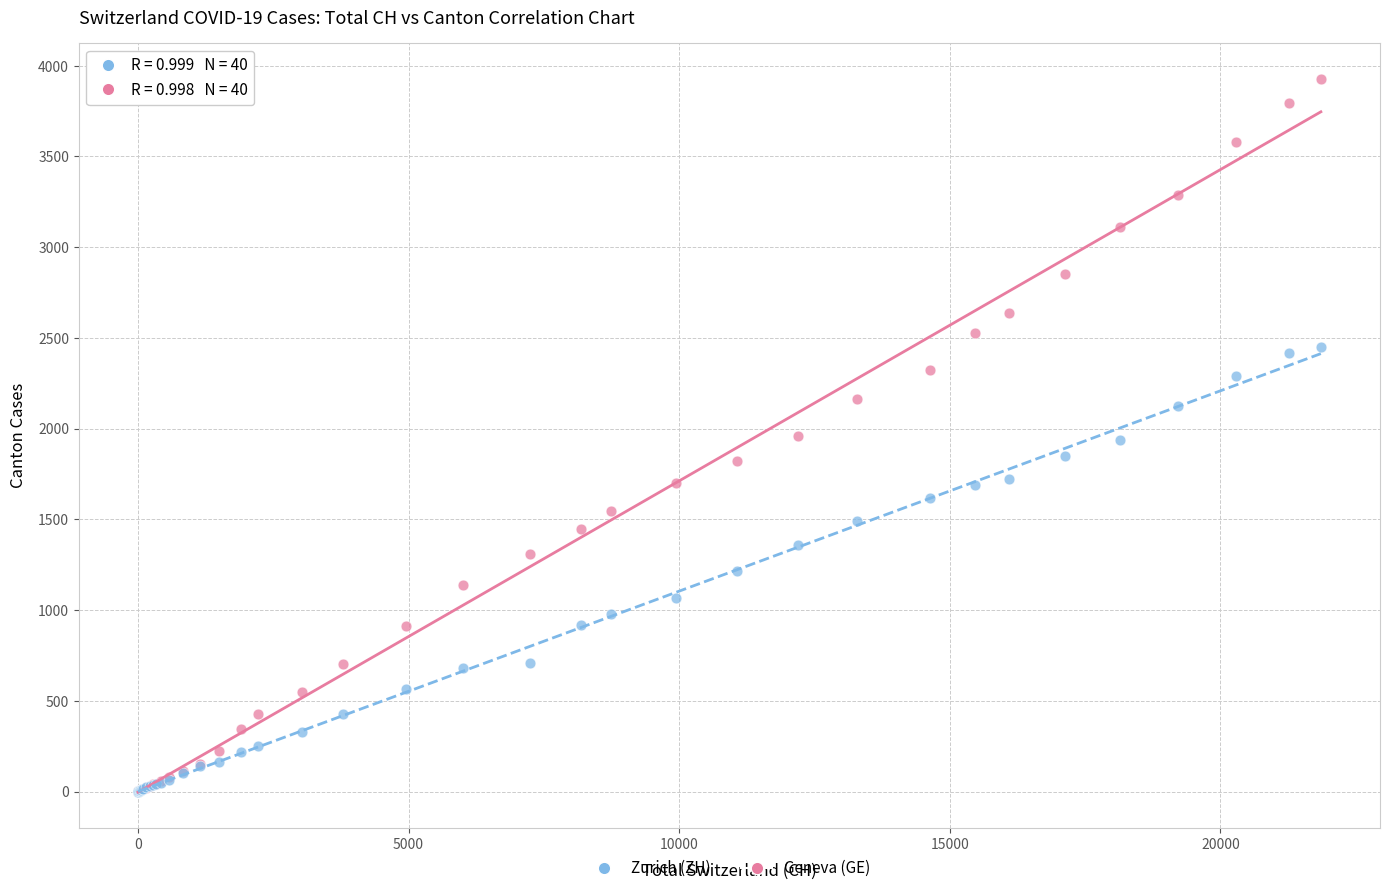

Which series has the largest Y range (max minus min)?

Geneva (GE)